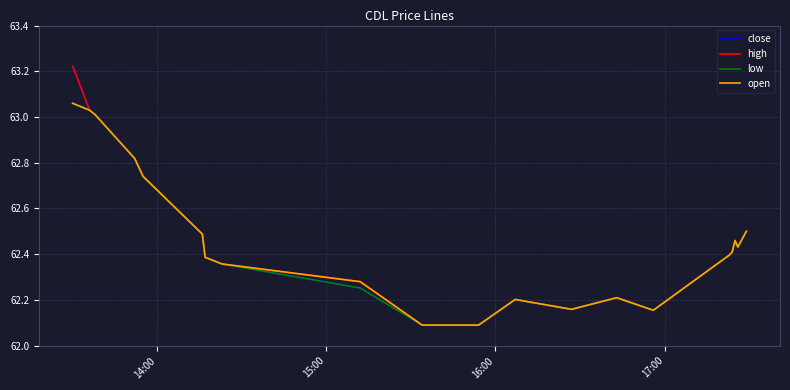

What are all the series names shown in the legend?

close, high, low, open